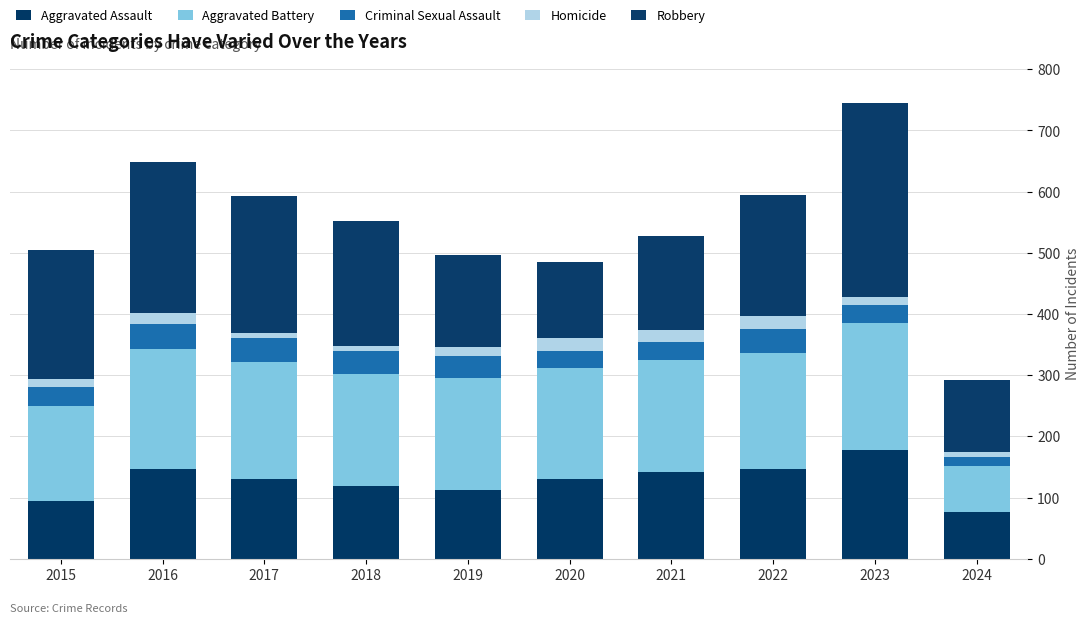

Does the chart contain stacked bars?

Yes